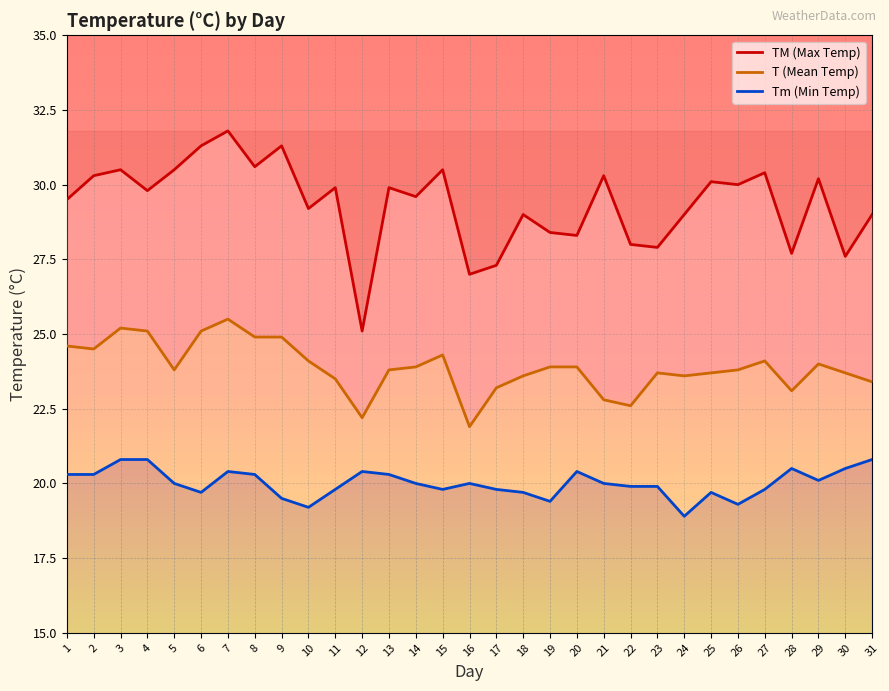

What is the difference between the maximum and minimum values in the Tm (Min Temp) series?

1.9